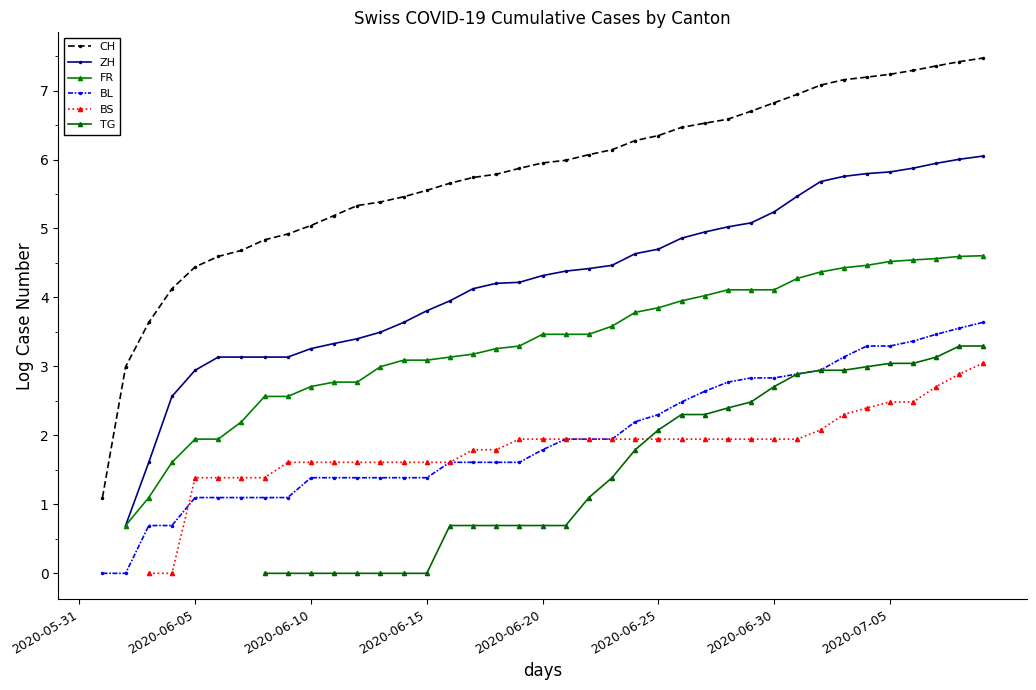

True or false: ZH and BL cross at least once.

False